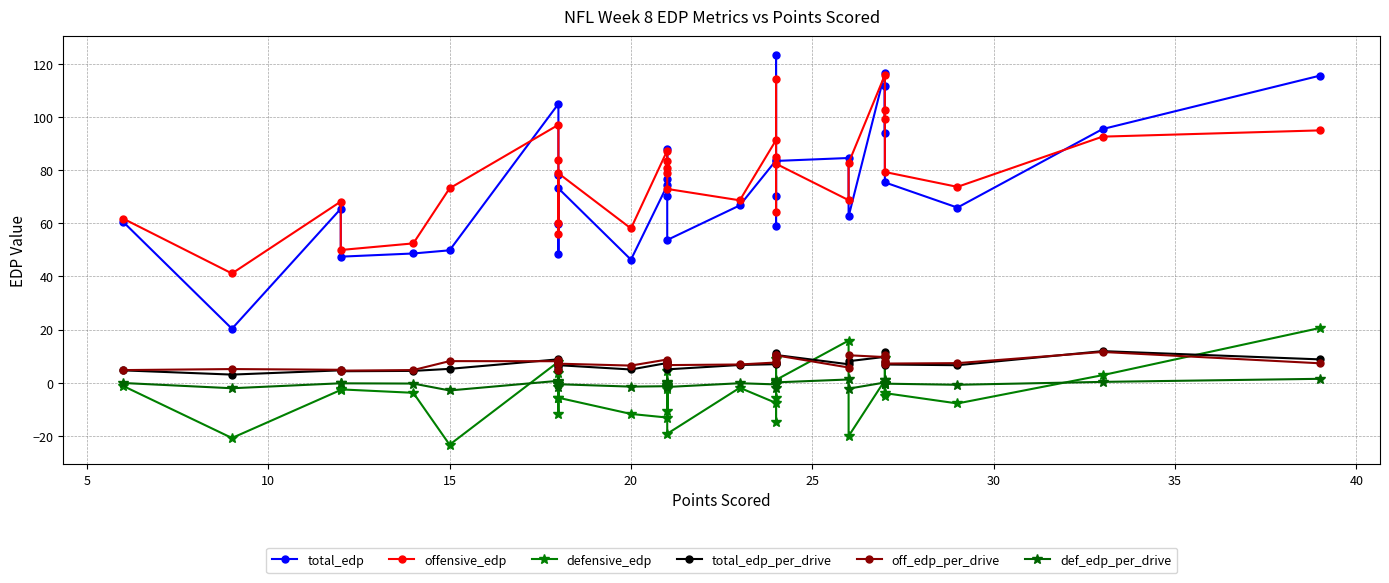

Does the chart have visible grid lines?

Yes